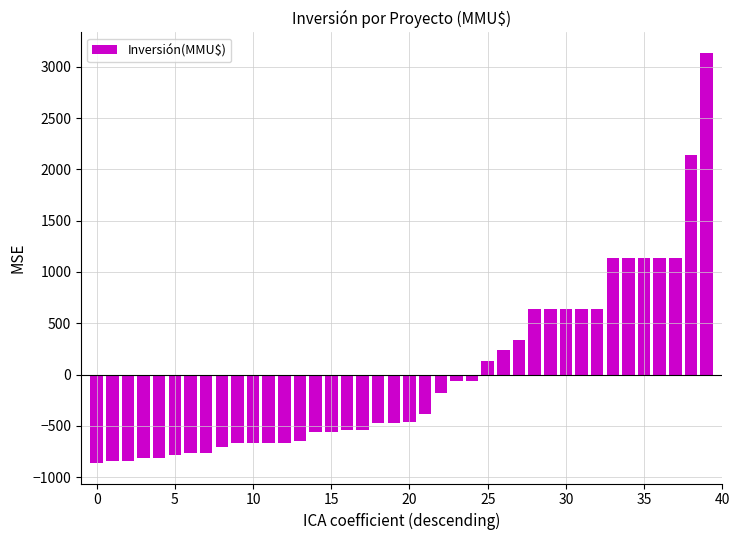

What is the value of the 2nd bar from the left?

-843.8